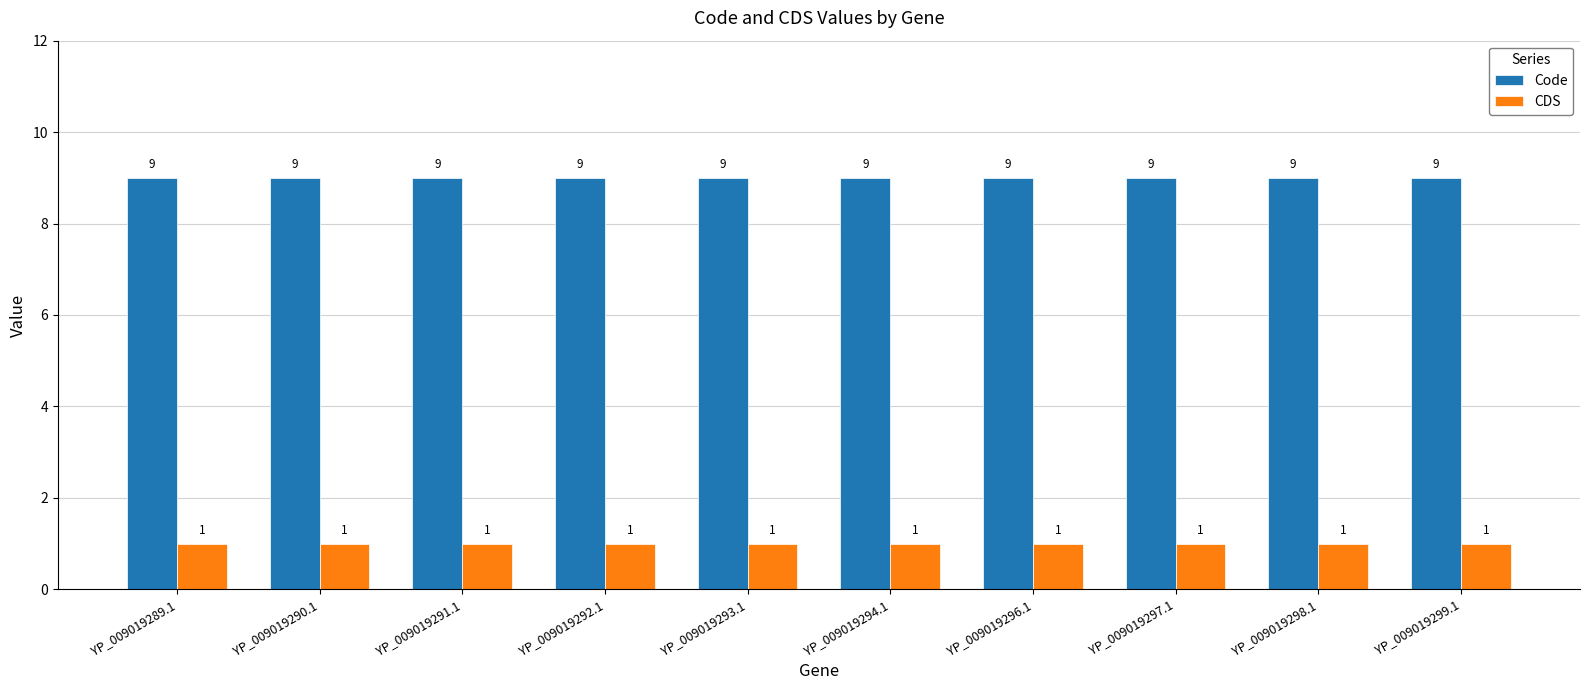

Which series has the largest total across all categories?

Code